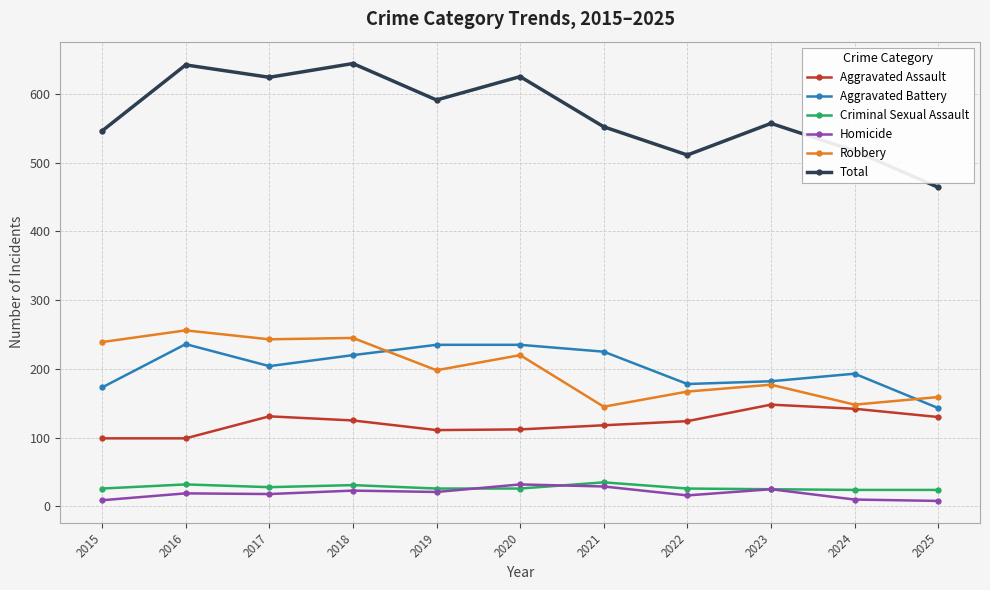

Between which two adjacent categories do Aggravated Battery and Robbery first intersect?

2018 and 2019